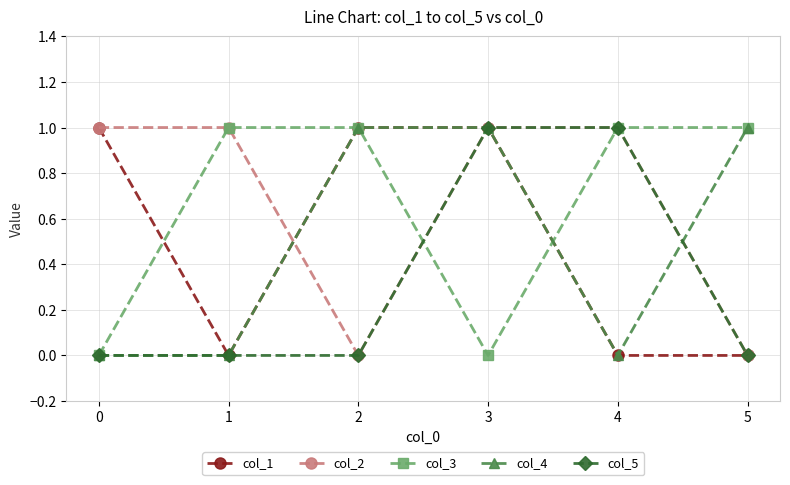

At which category does col_3 reach its first local valley?

3